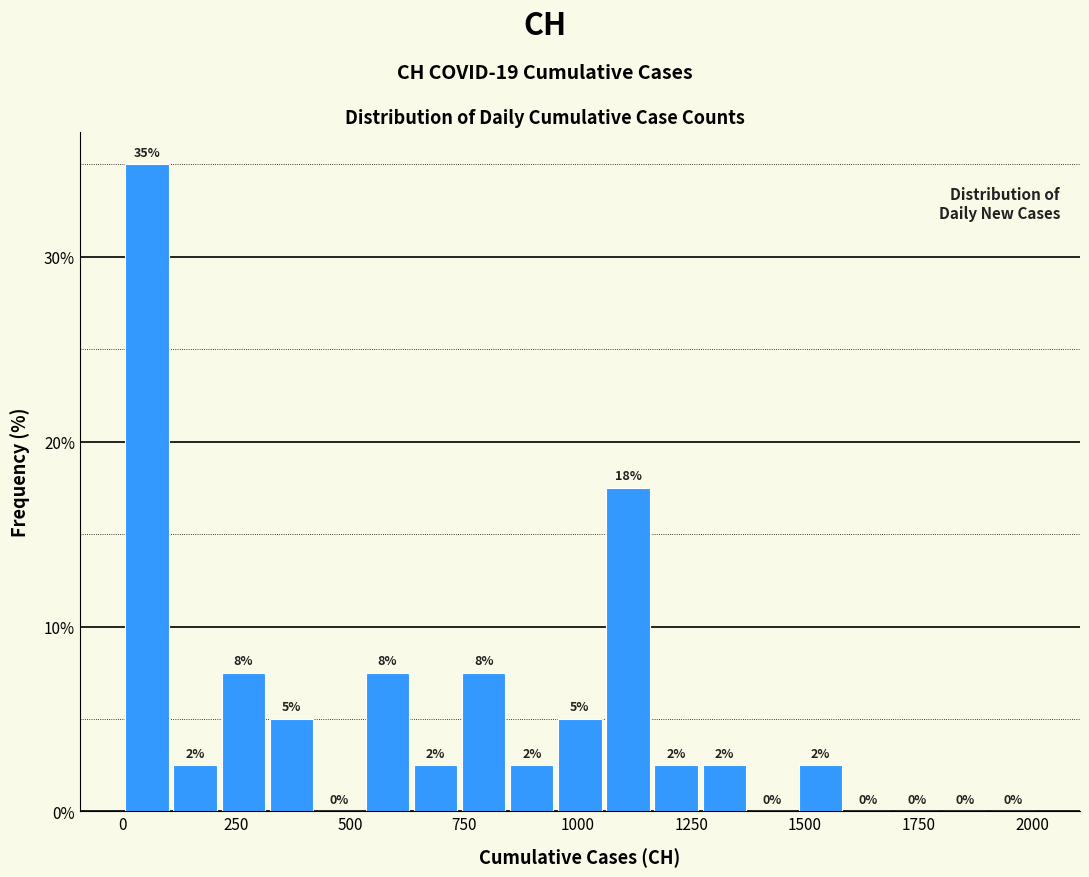

Read against the x-axis, roughly where is the centre of the tallest bar?

50